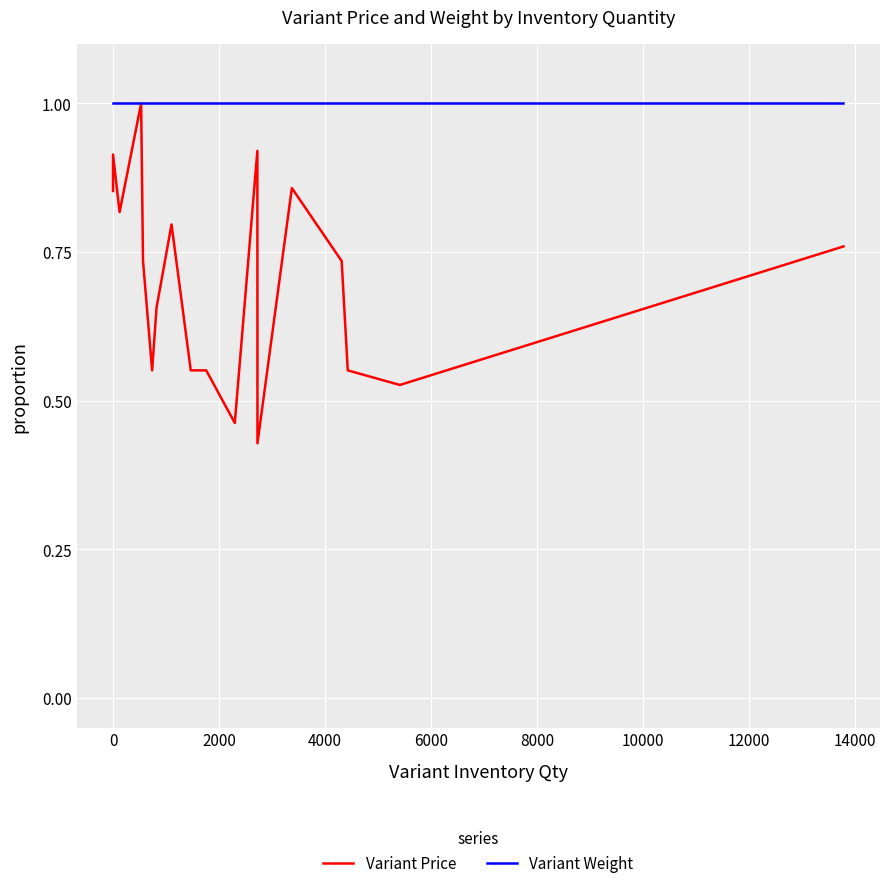

What is the value of the Variant Weight point at the 1st from the left?

1.0